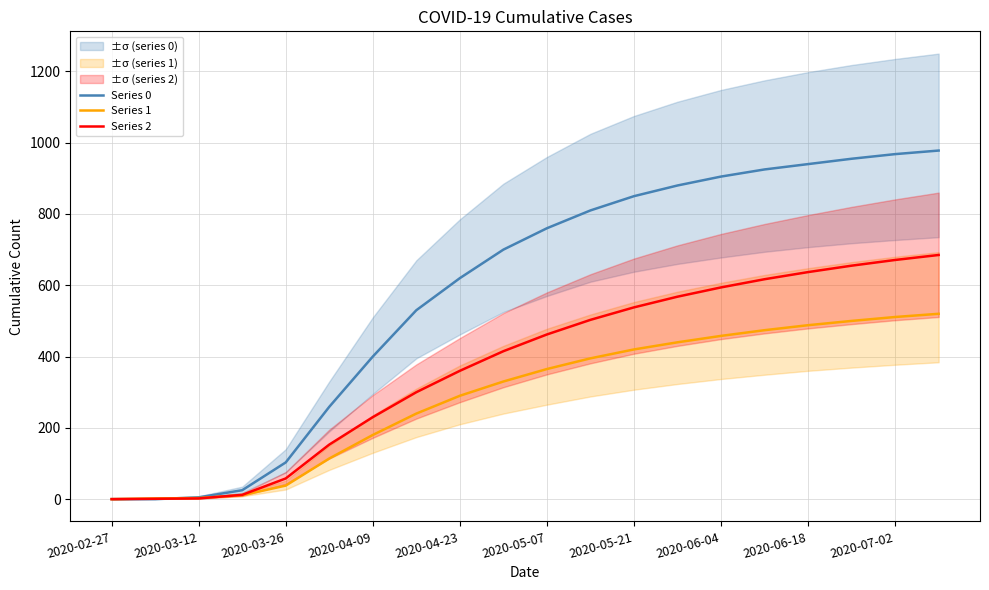

The value of Series 2 at 2020-07-02 is 671. True or false?

True